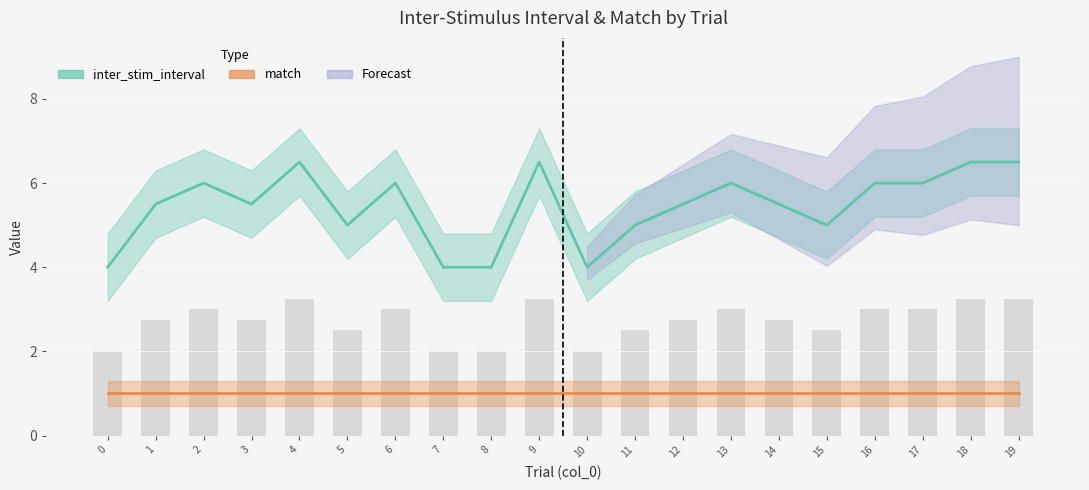

At which label is the value closest to 5?

5